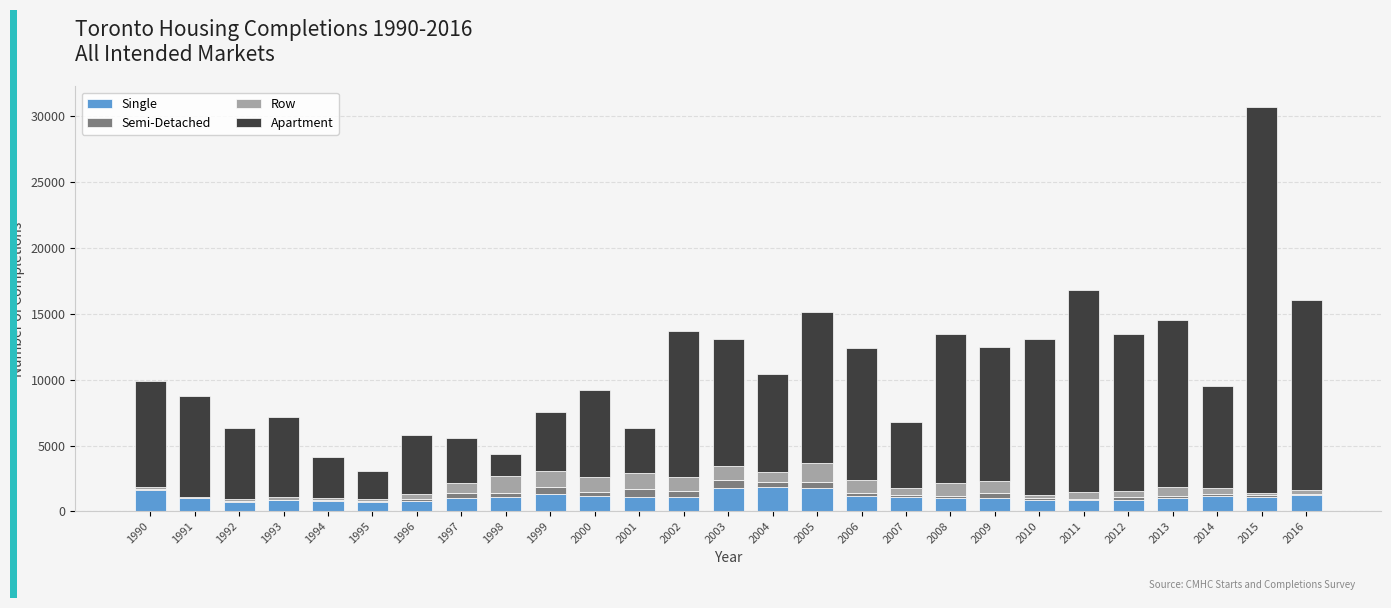

The Single series shows 987 at 2009. True or false?

True